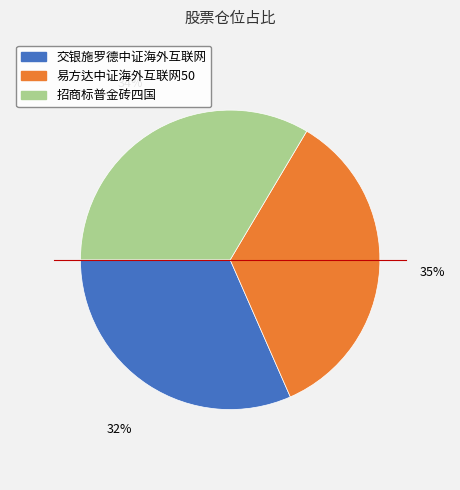

How many segments does this pie chart have?

3